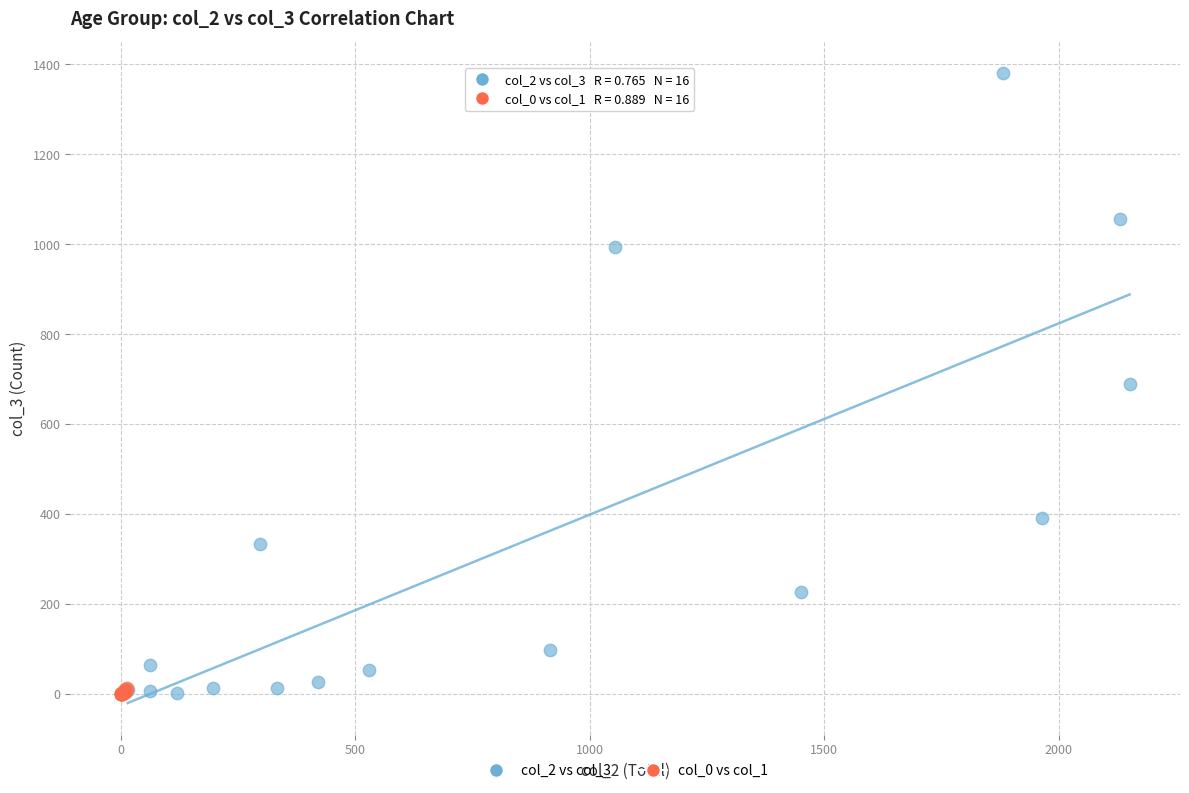

Which series contains the highest Y value?

col_2 vs col_3